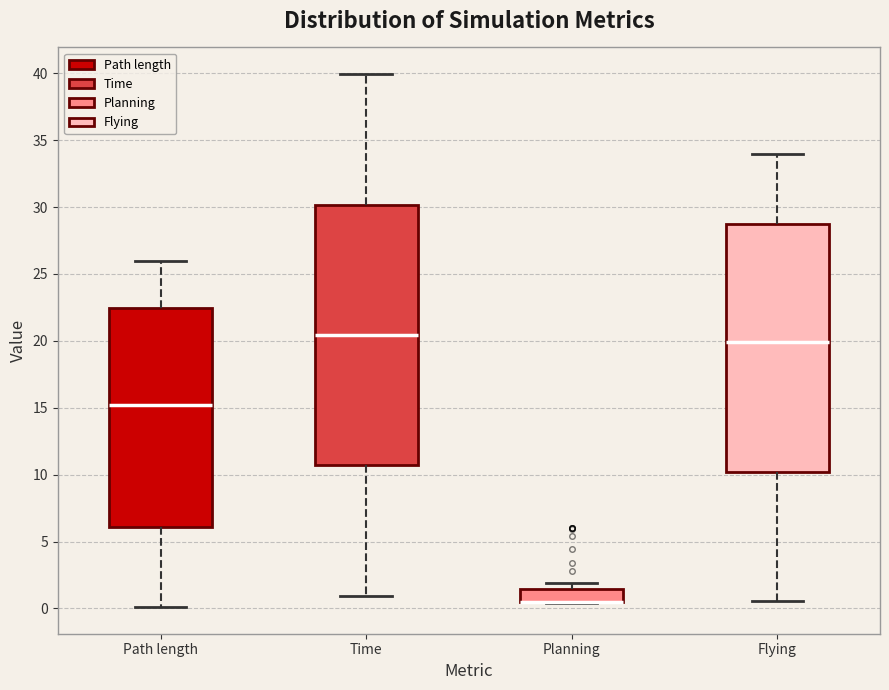

Reading left to right, transcribe this box plot: for each box, give where its median line is, the range the box spans, and where its two whiskers end, as read against the y-axis. The values are not printed on the chart, so give them approximately, as read against the axis.

Path length: median 15.0, box 6.0 to 22.5, whiskers 0.0 to 26.0
Time: median 20.5, box 10.5 to 30.0, whiskers 1.0 to 40.0
Planning: median 0.5 (drawn on the box's lower edge), box 0.5 to 1.5, whiskers 0.5 to 2.0
Flying: median 20.0, box 10.0 to 29.0, whiskers 0.5 to 34.0